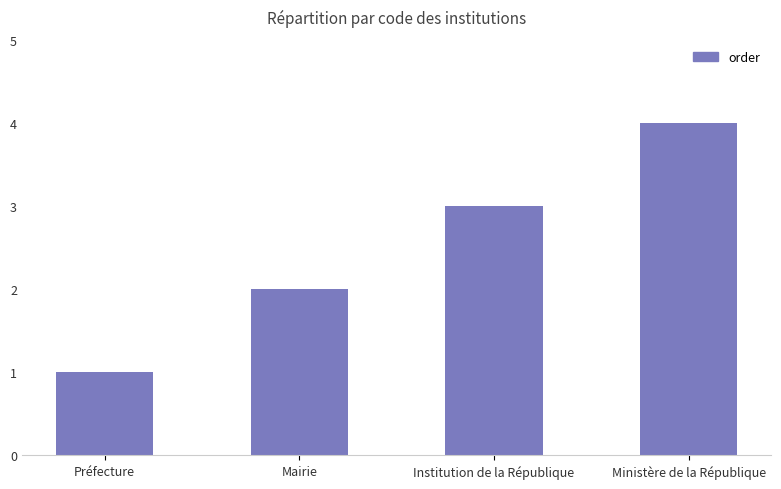

What is the label of the 2nd bar from the left?

Mairie